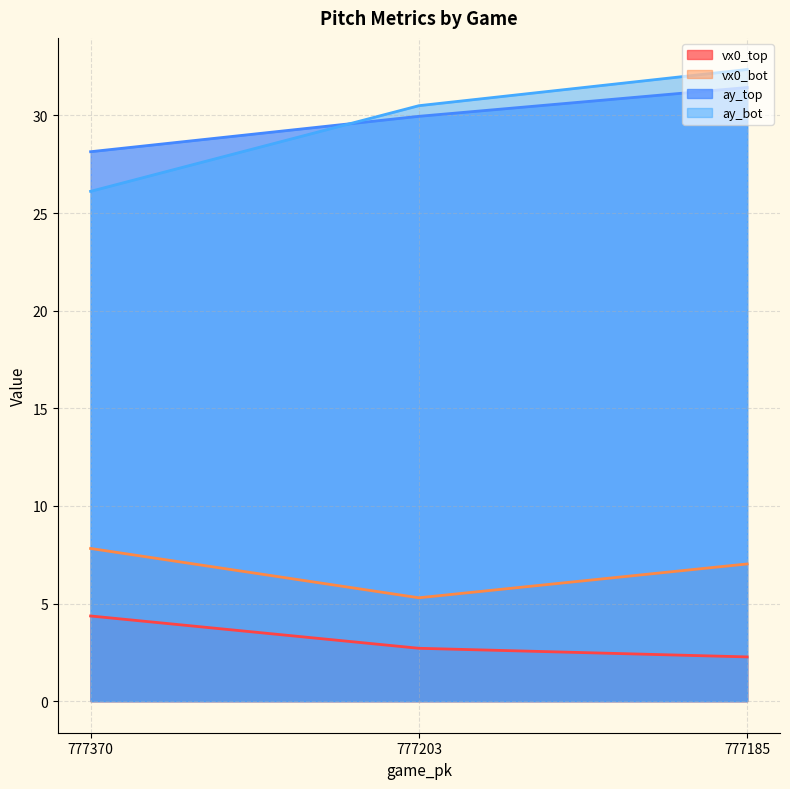

What is the difference between the vx0_bot values at 777203 and 777185?

1.7